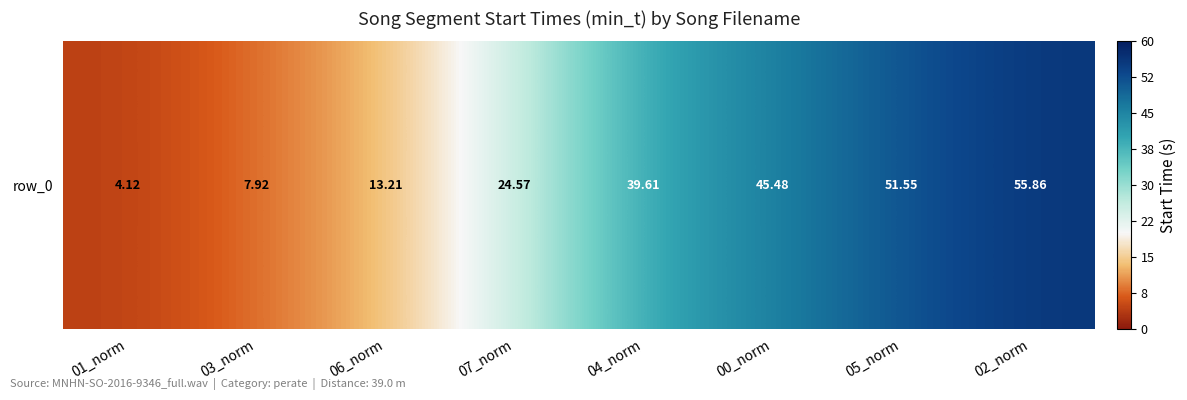

Reading right to left, list all the values displayed in this chart.

55.9	51.5	45.5	39.6	24.6	13.2	7.9	4.1